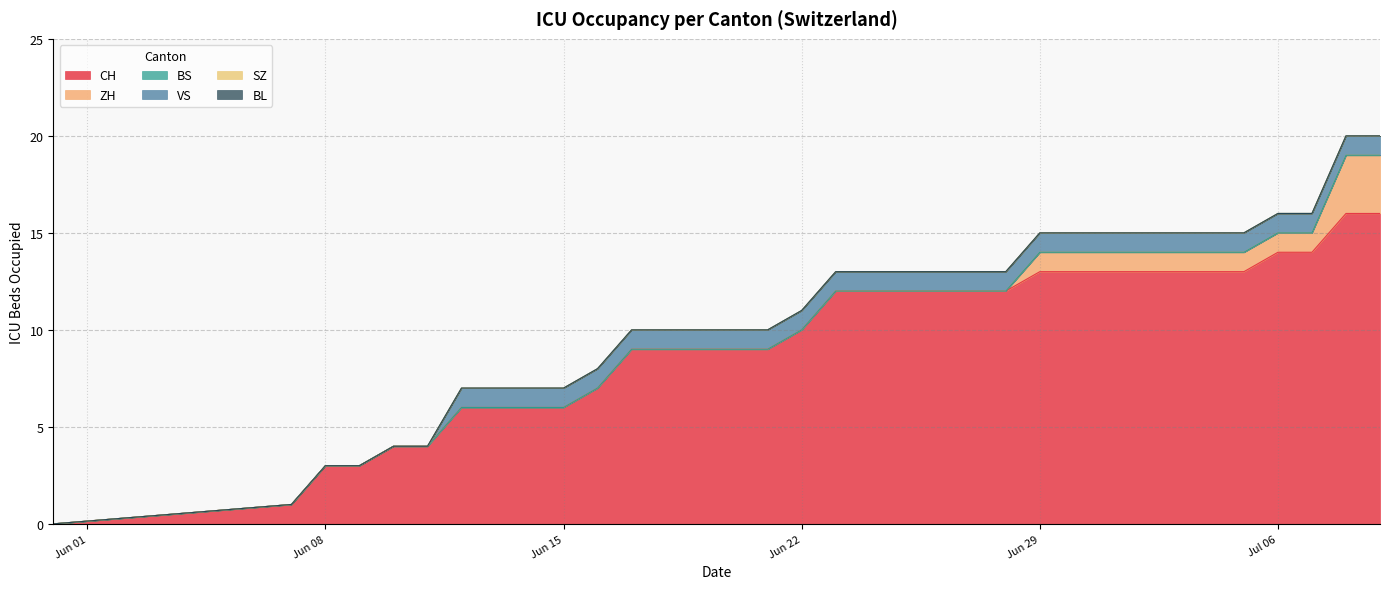

Which has a higher value, 18 or 26?

26